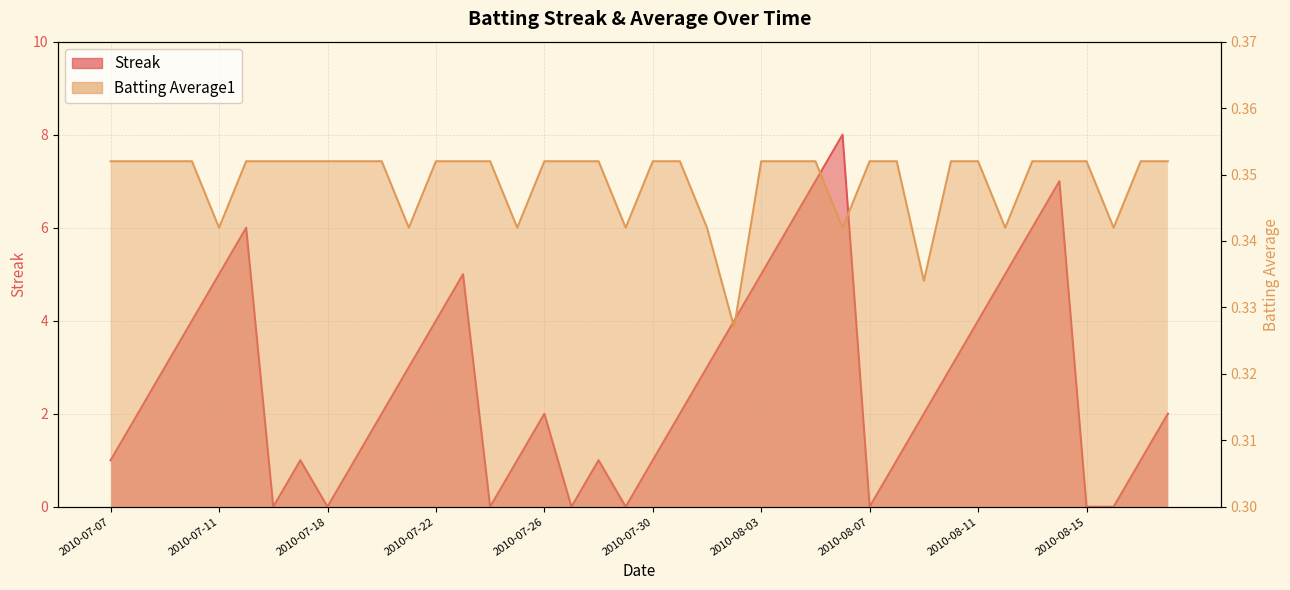

How many values in the Streak series are below 2?

16